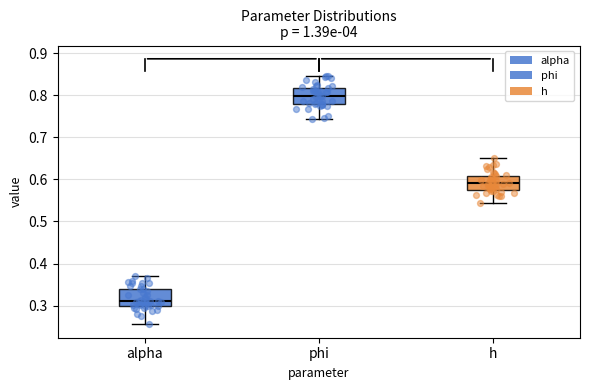

Reading left to right, read every box against the y-axis: the position of its median line, the range the box covers, and the ends of its whiskers. The values are not printed on the chart, so give them approximately, as read against the axis.

alpha: median 0.31, box 0.30 to 0.34, whiskers 0.26 to 0.37
phi: median 0.80, box 0.78 to 0.82, whiskers 0.74 to 0.85
h: median 0.59, box 0.58 to 0.61, whiskers 0.54 to 0.65